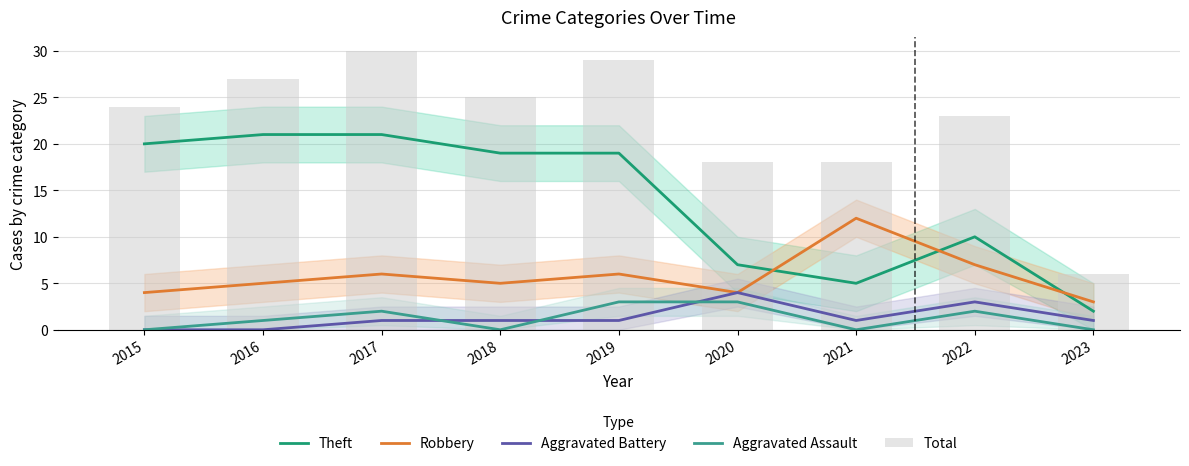

The Theft series shows 10 at 2022. True or false?

True